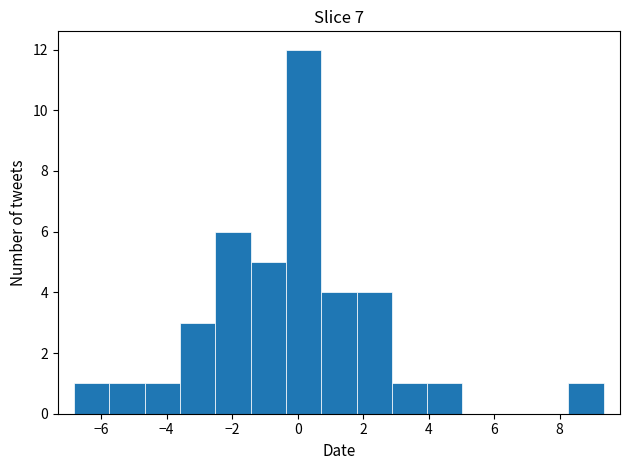

What is the height of the bar covering -4.6 to -3.6 on the x-axis? Neither the bar edges nor the heights are printed on the chart, so give them approximately, as read against the axes.

1